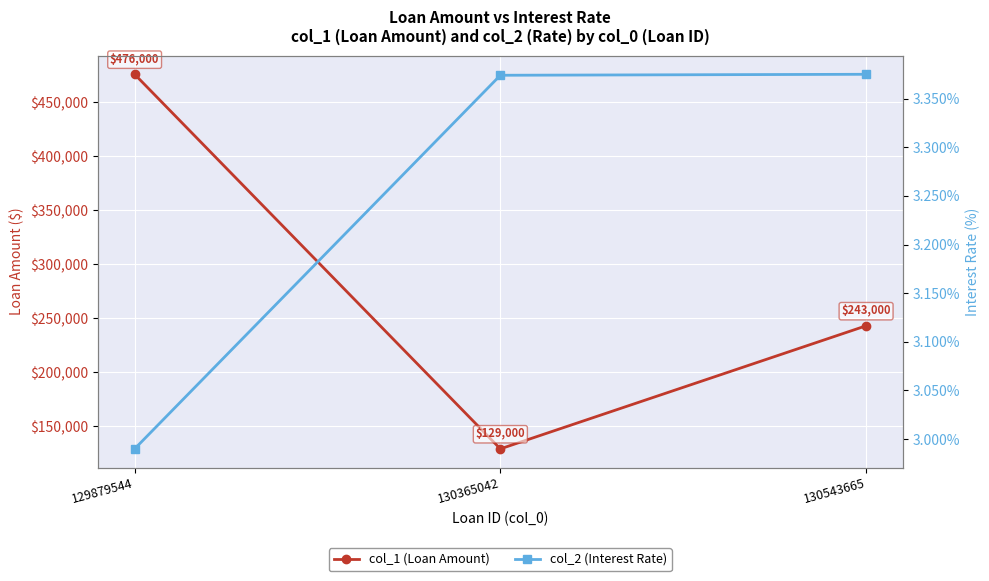

What is the sum of all col_2 (Interest Rate) values?

9.7